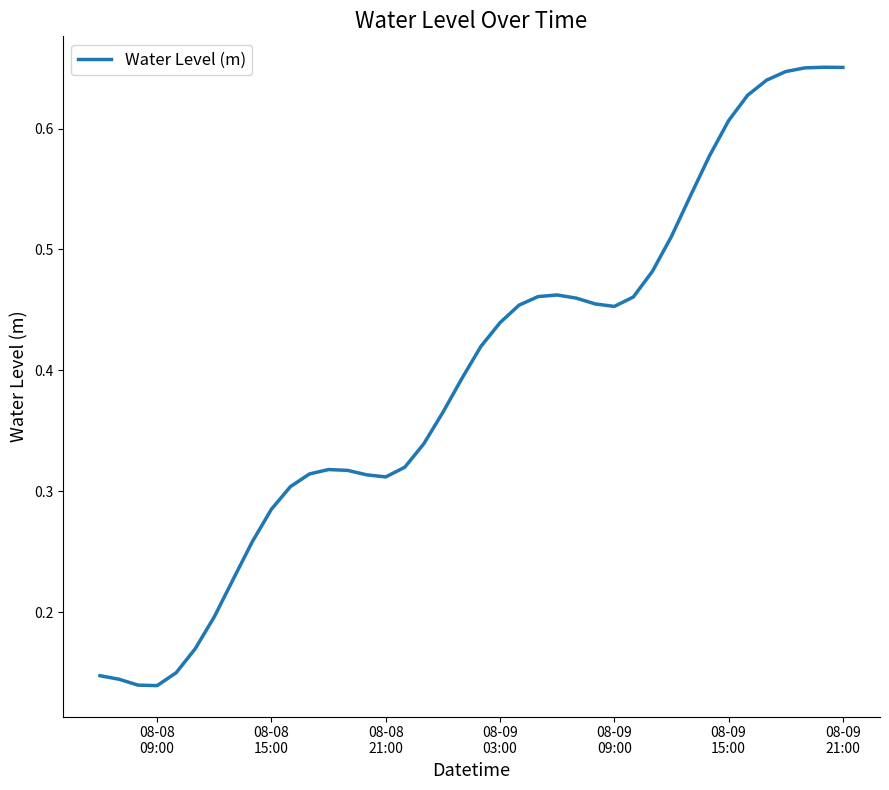

What is the average value?

0.4